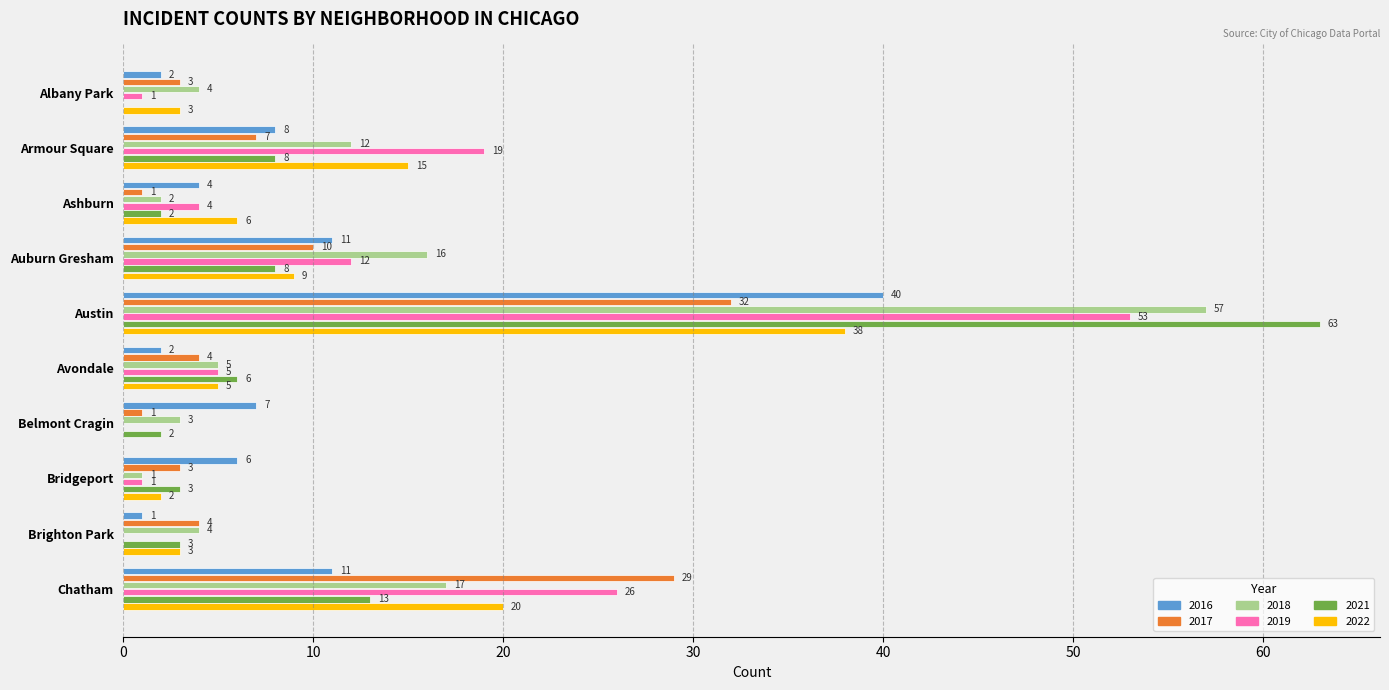

Which label corresponds to the largest value in the chart?

Austin